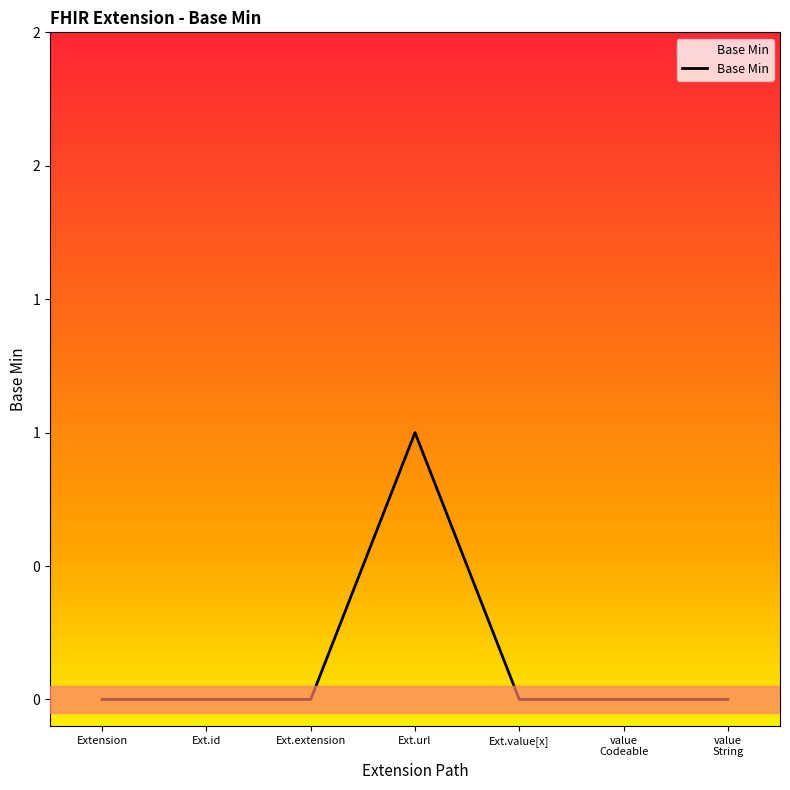

Does the chart have visible grid lines?

No